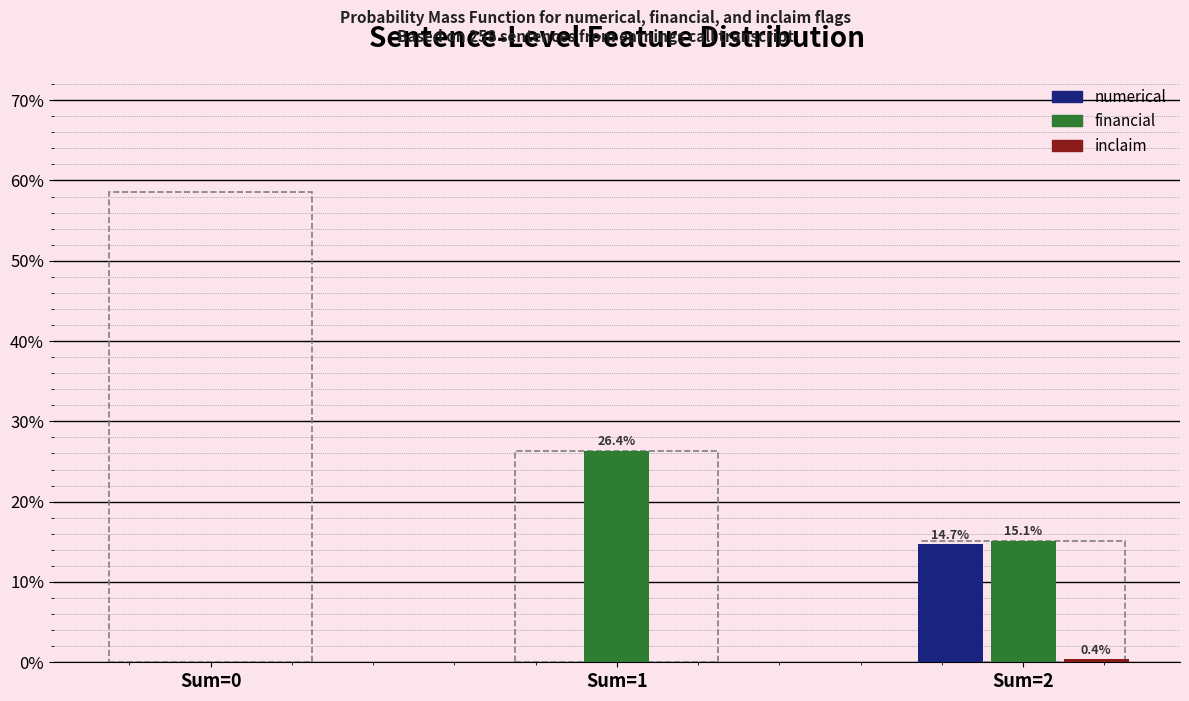

What is the greatest value displayed?

58.5